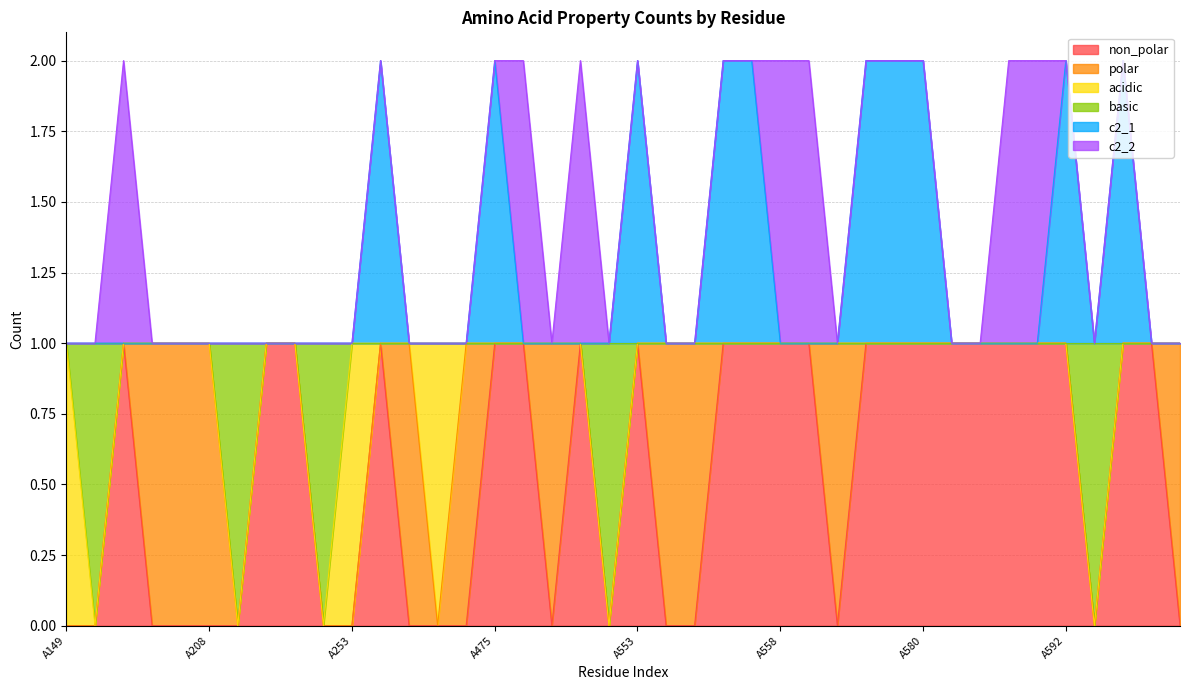

Does the chart display data point markers on the line(s)?

No